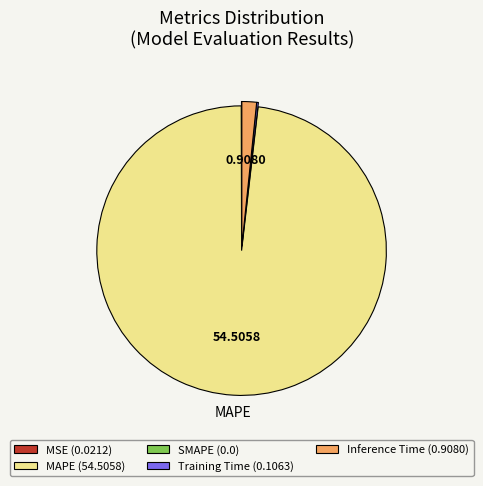

Does any single category account for the majority?

Yes